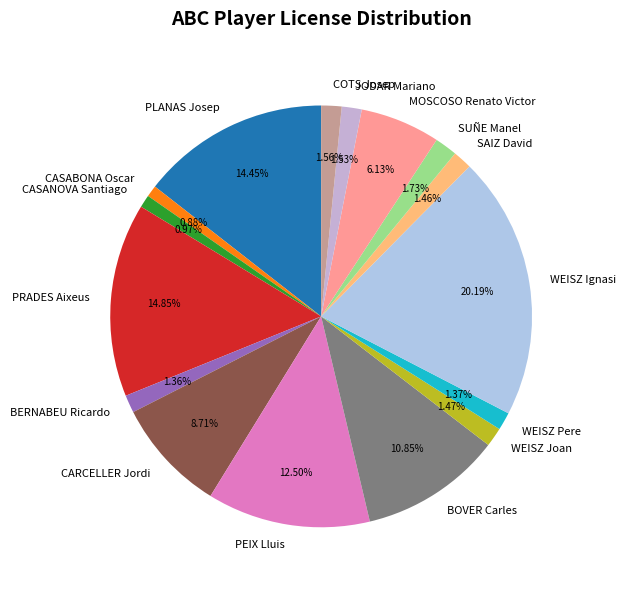

Does WEISZ Pere represent more than half of the total?

No